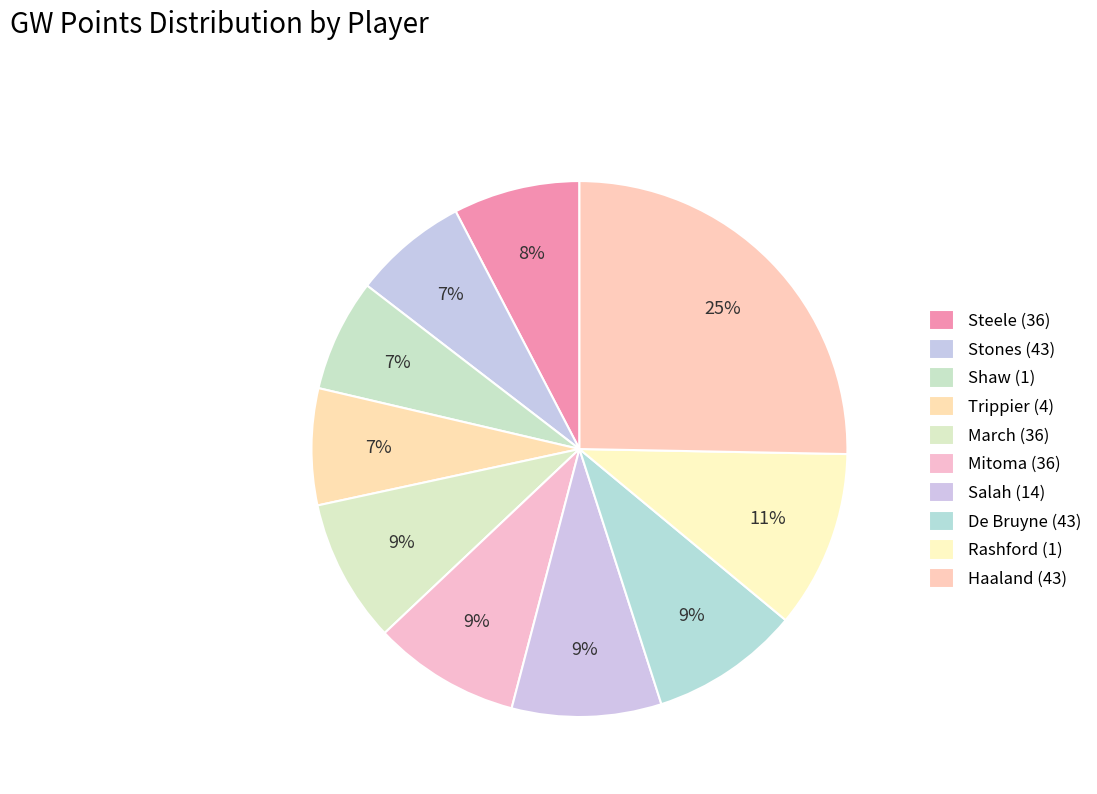

What percentage is the Stones (43) slice, to the nearest percent?

7%